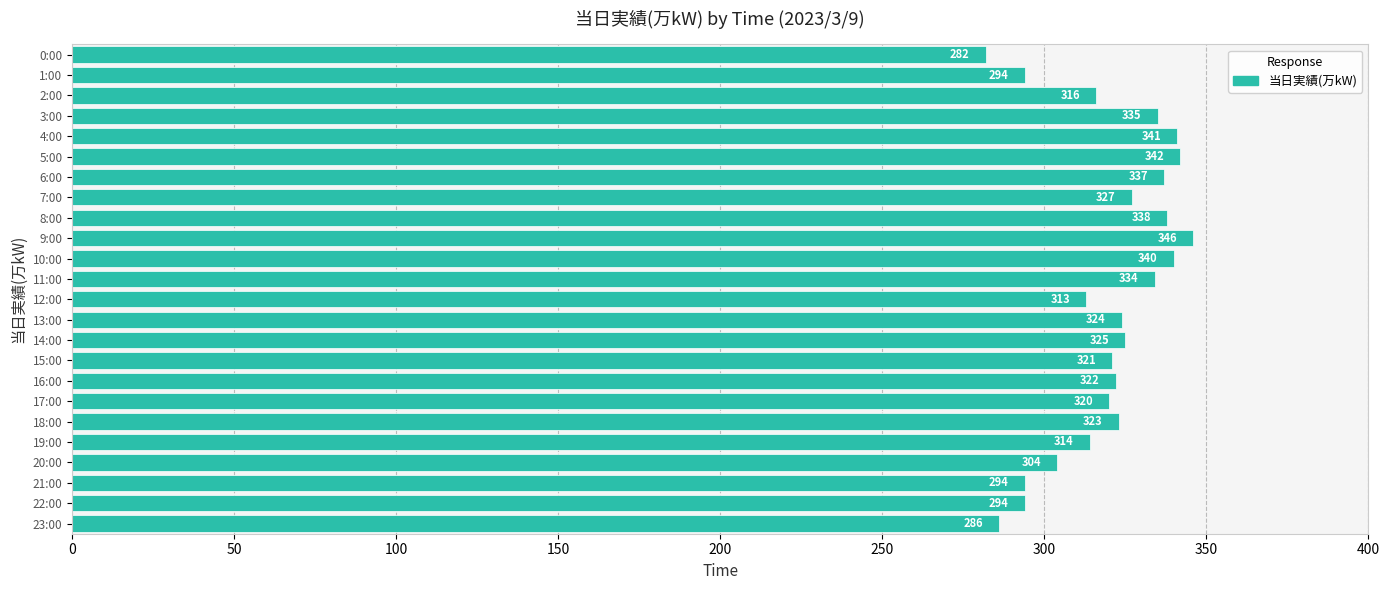

How many data points are less than 323?

12